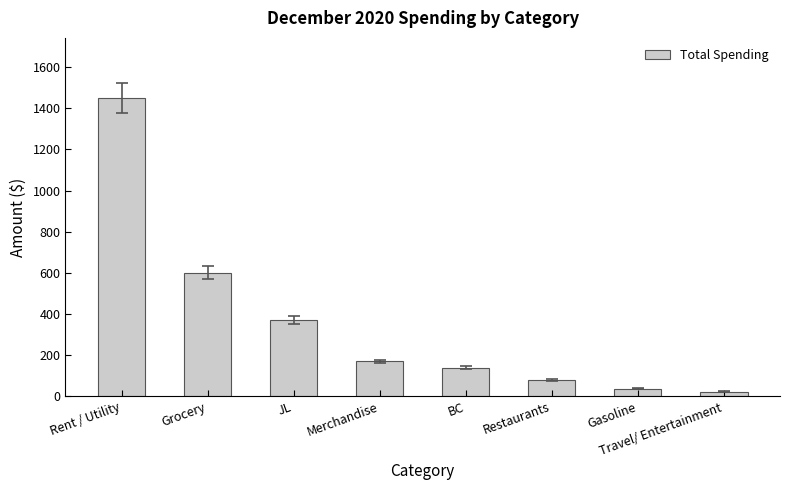

Which label corresponds to the largest value in the chart?

Rent / Utility